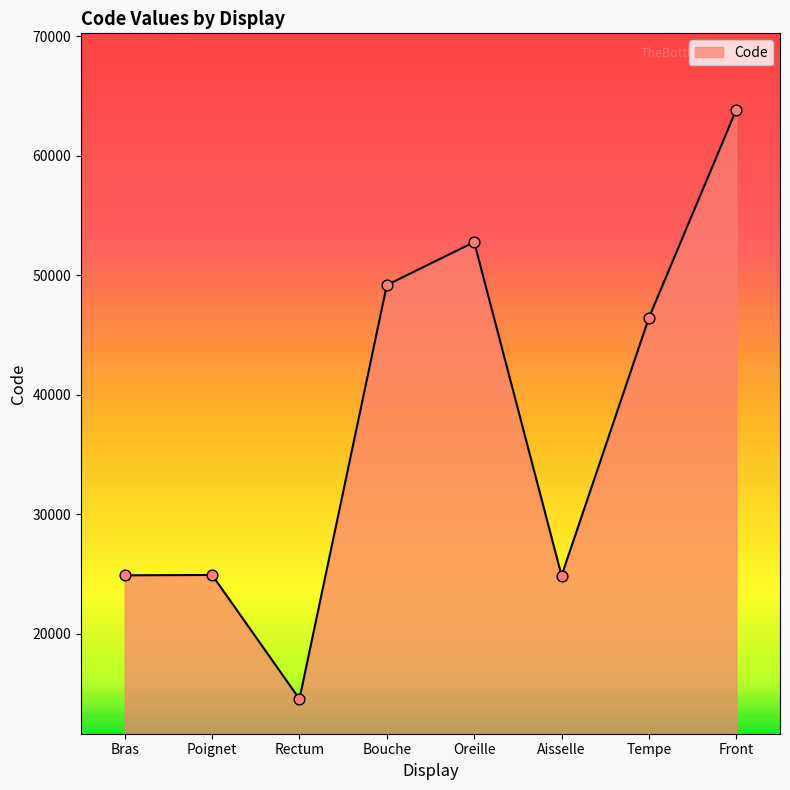

Between Oreille and Tempe, which is larger?

Oreille